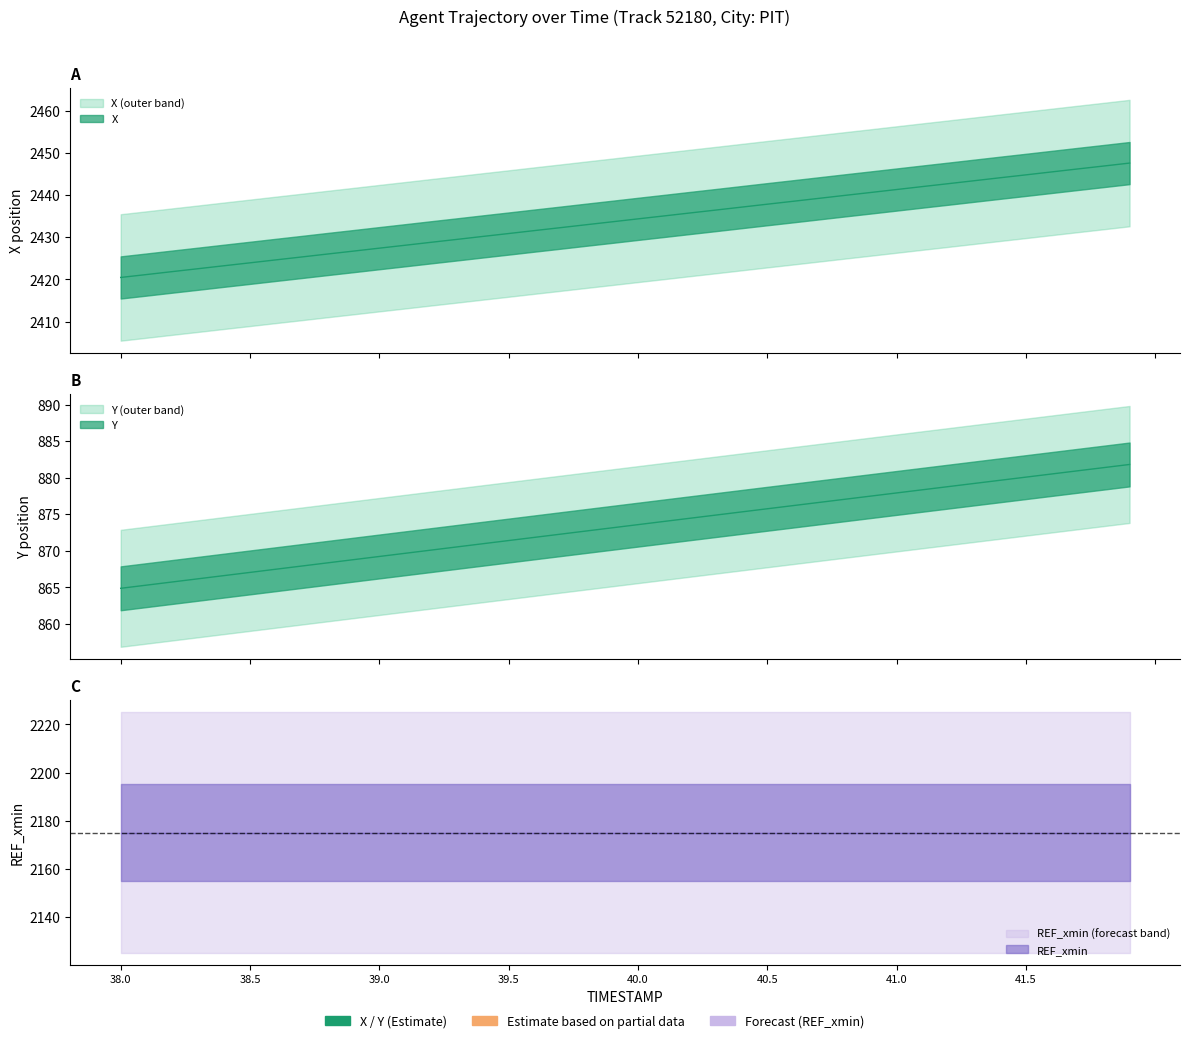

What is the value of the X point at the 29th from the left?

2439.9